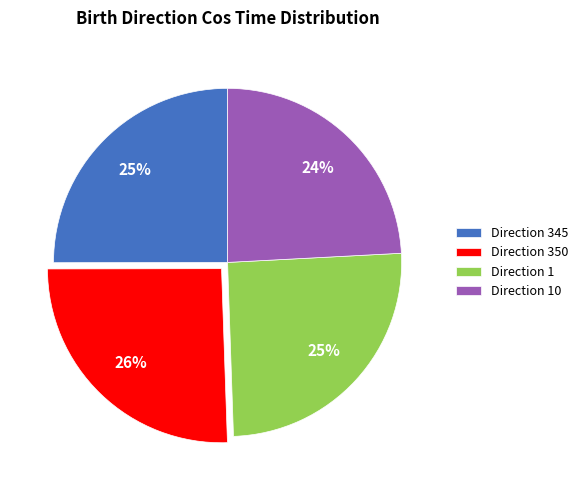

Is there any slice that represents more than half of the pie?

No